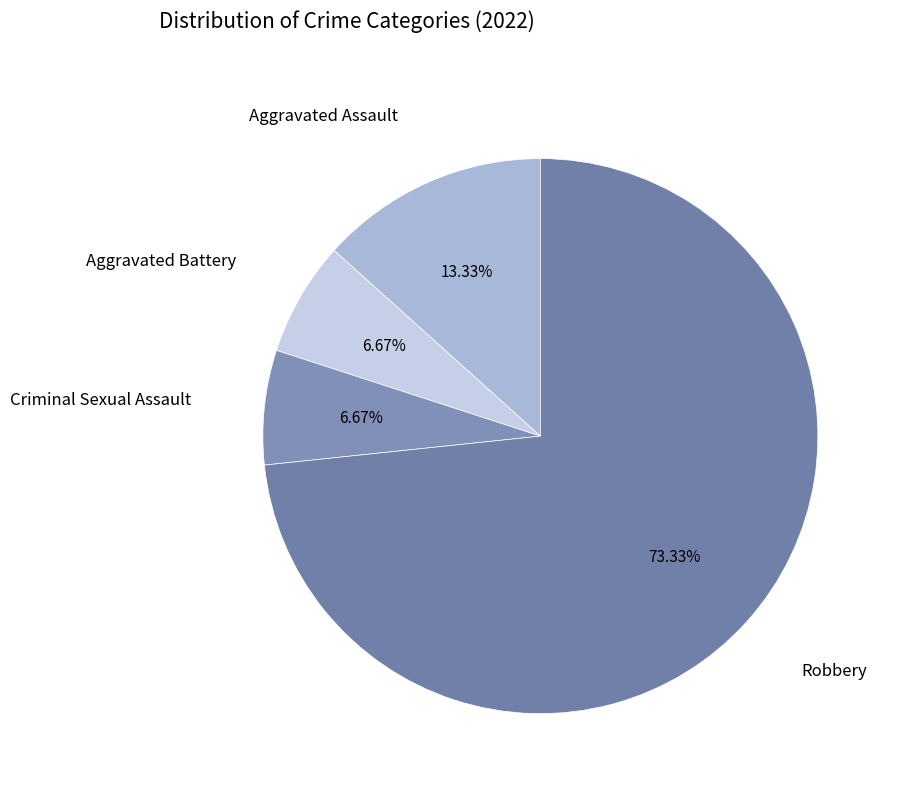

How many segments does this pie chart have?

4